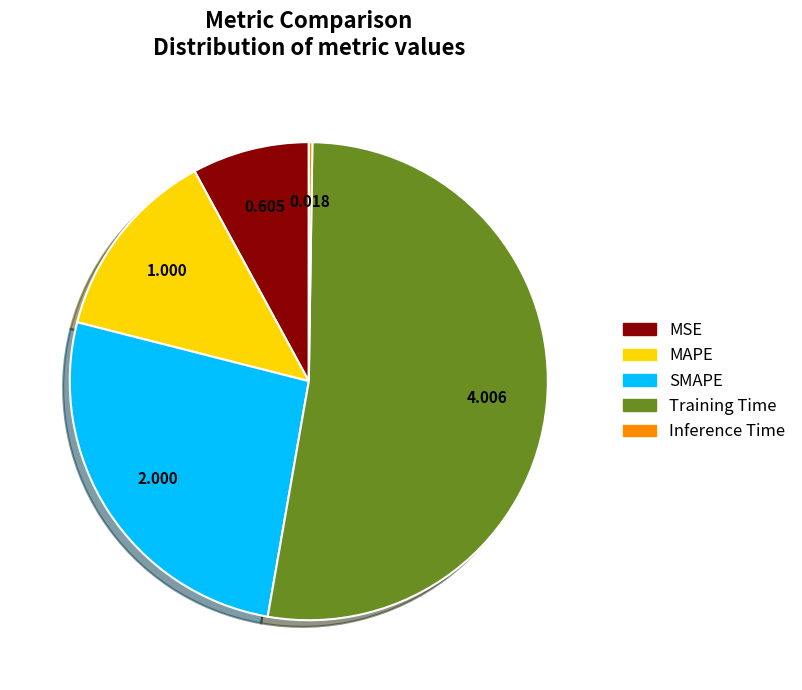

Is there any slice that represents more than half of the pie?

Yes